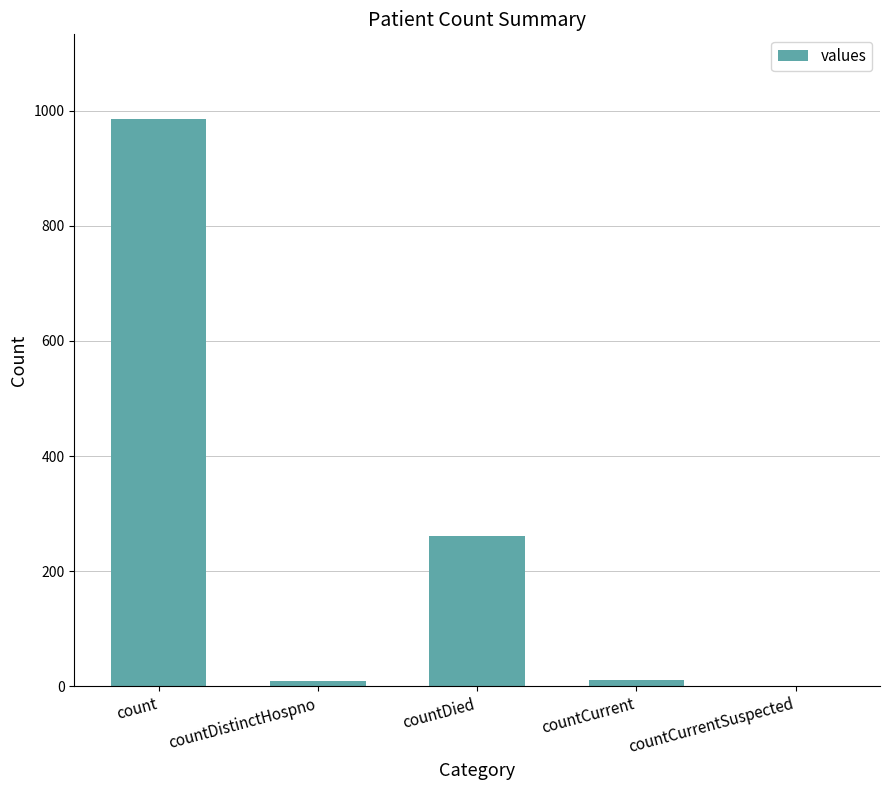

Are the bars grouped side by side (vs. stacked)?

No